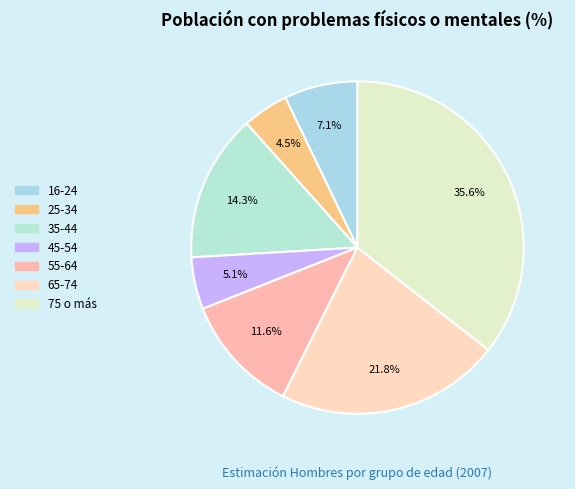

Count the number of slices in the pie.

7